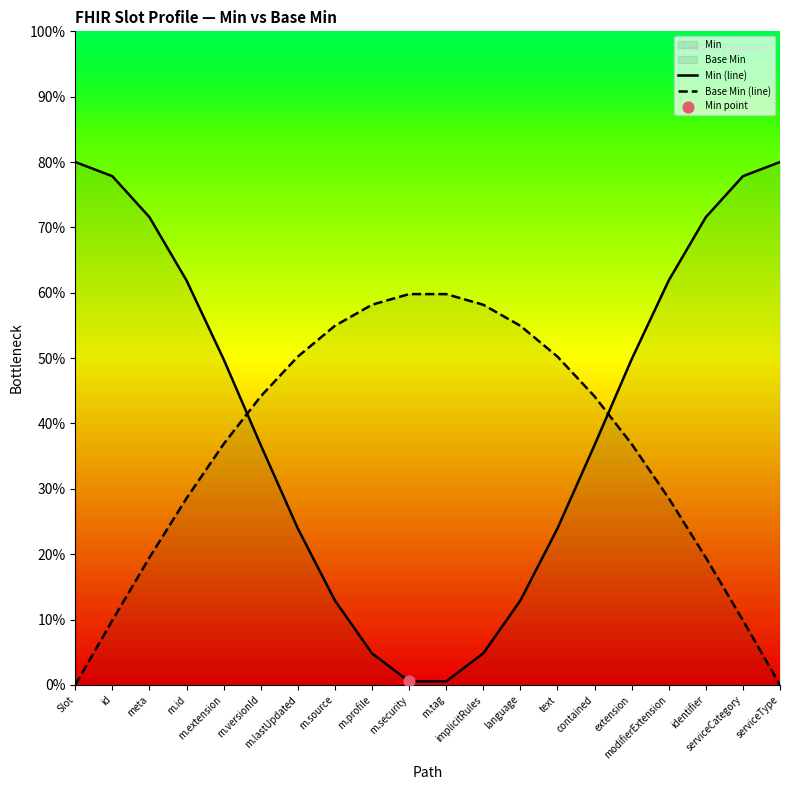

Which series has the widest spread of Y values?

Min (line)